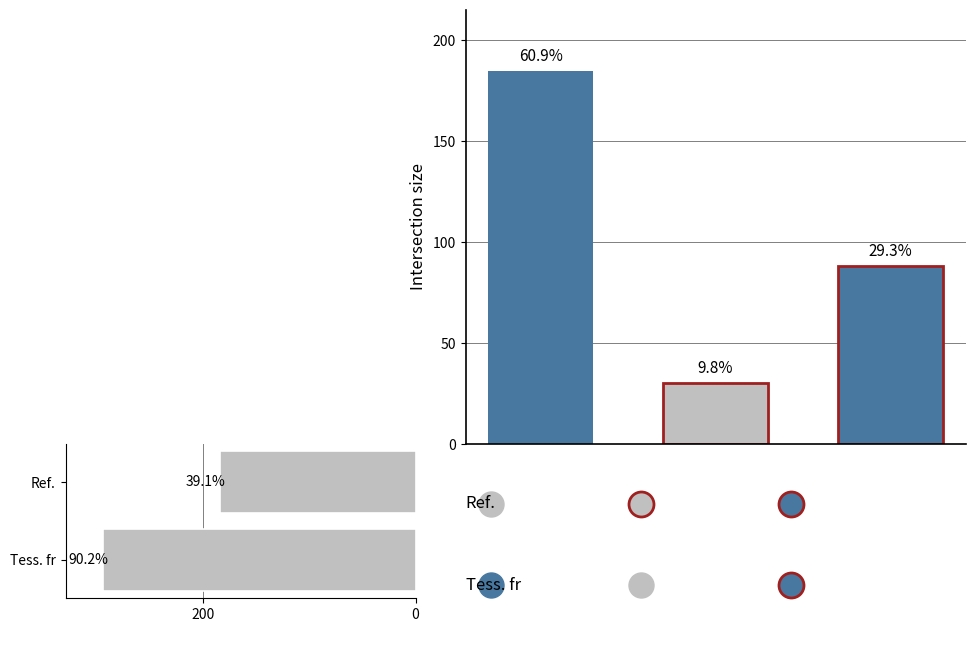

The chart shows a value of 504 at Tess. fr. True or false?

False